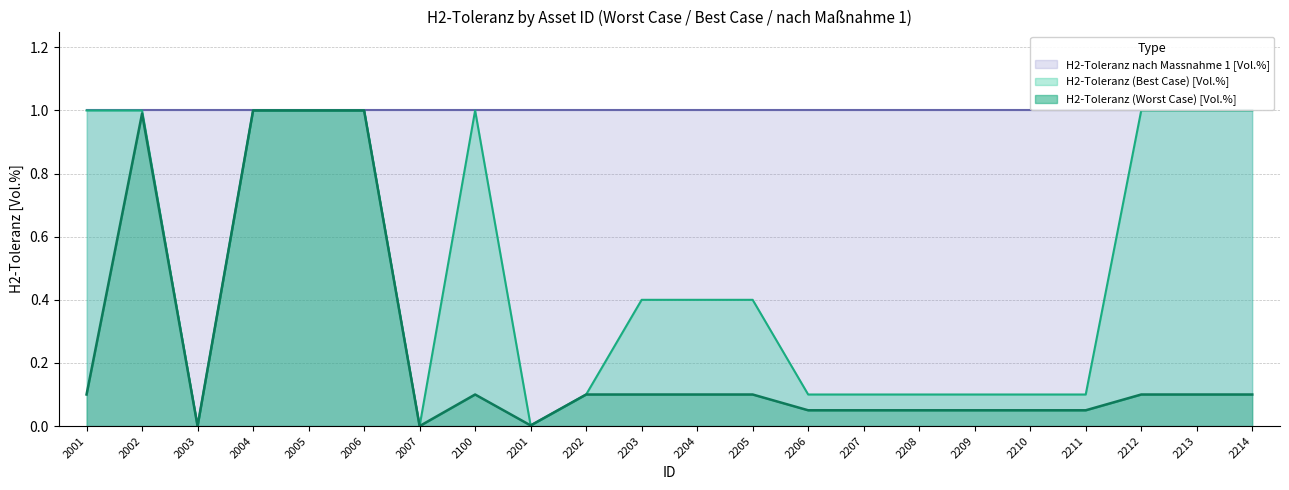

Which has a higher value, 2208 or 2209?

2208